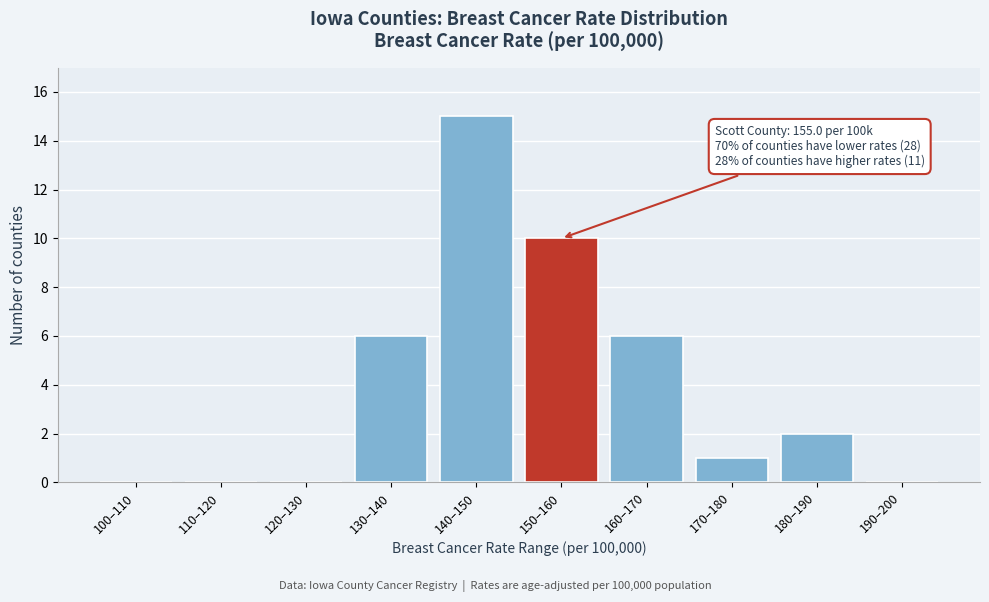

Reading left to right, extract all data points from this chart.

100–110=0	110–120=0	120–130=0	130–140=6	140–150=15	150–160=10	160–170=6	170–180=1	180–190=2	190–200=0